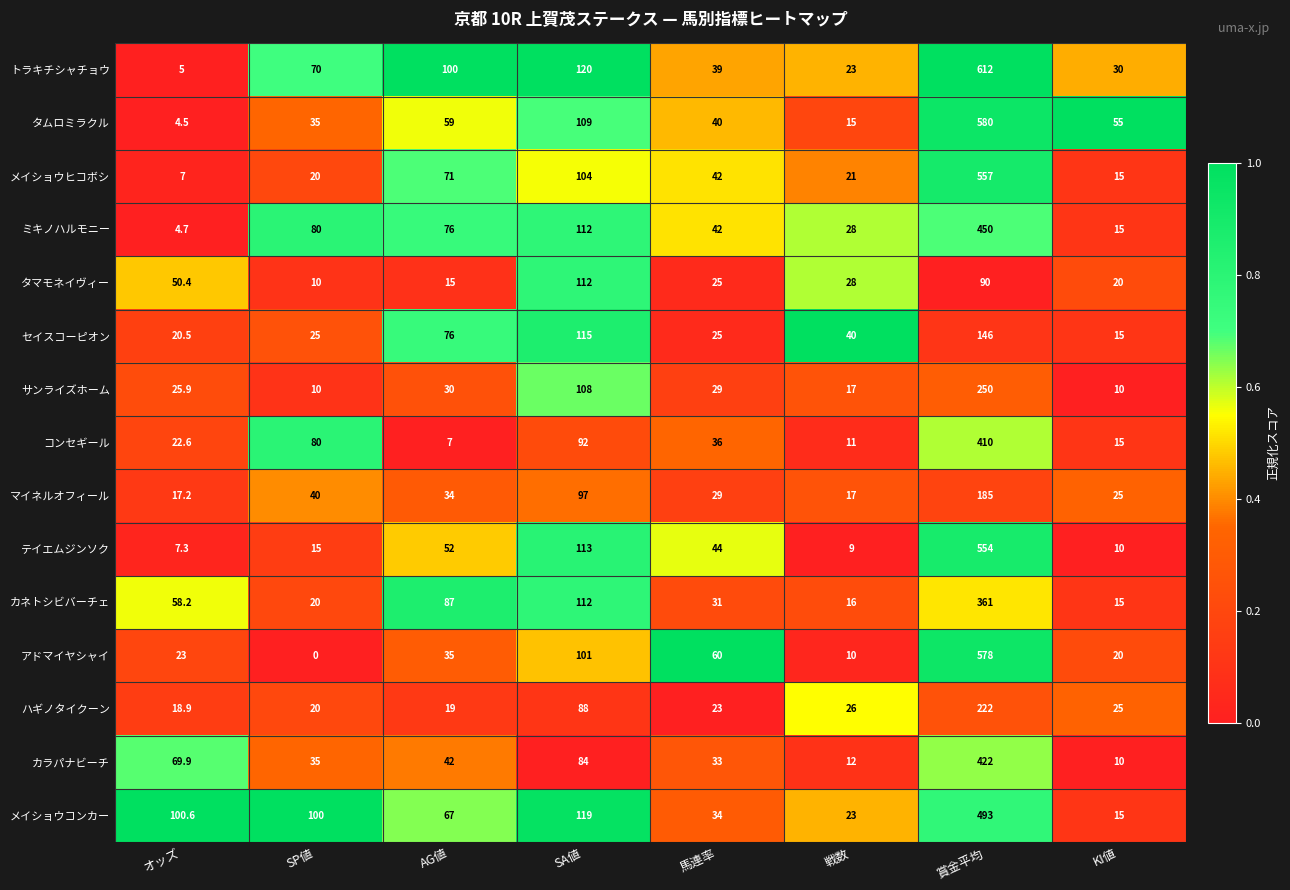

Between オッズ and 馬連率, which series saw the biggest shift?

メイショウコンカー